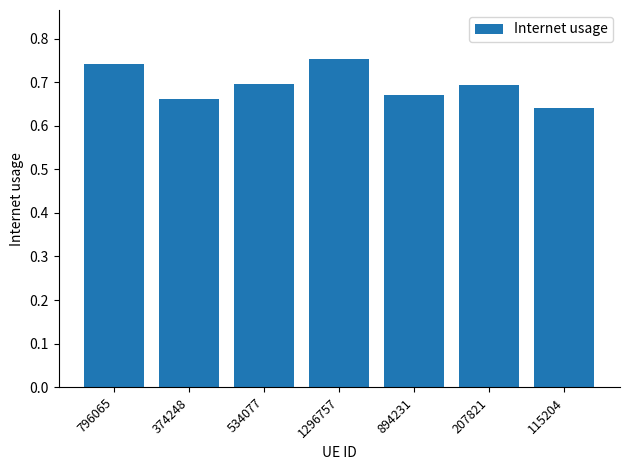

What is the sum of all values?

4.9